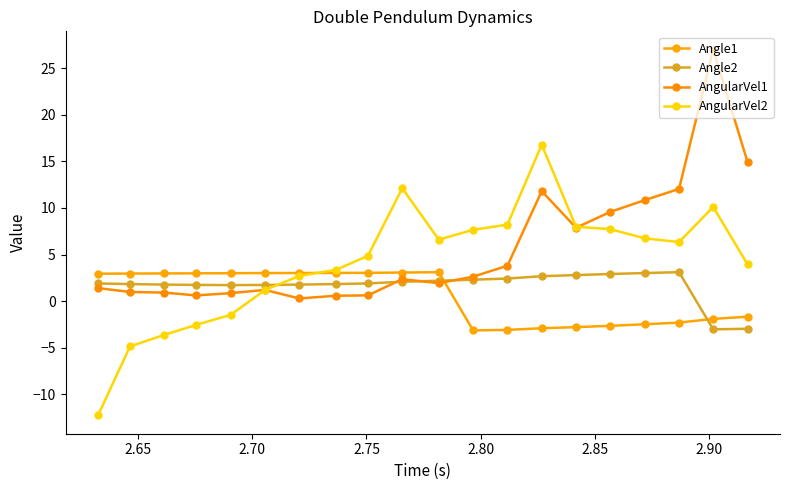

Is this an area chart (filled region under the line)?

No